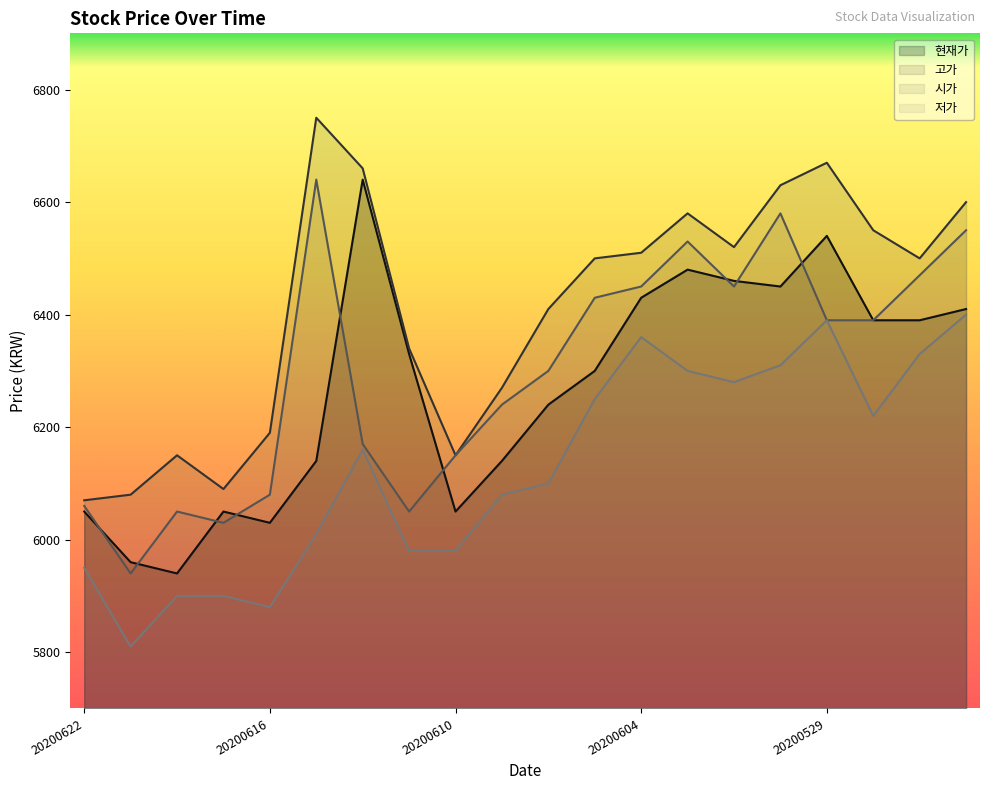

In 고가, how many points are higher than both neighbors (excluding endpoints)?

4